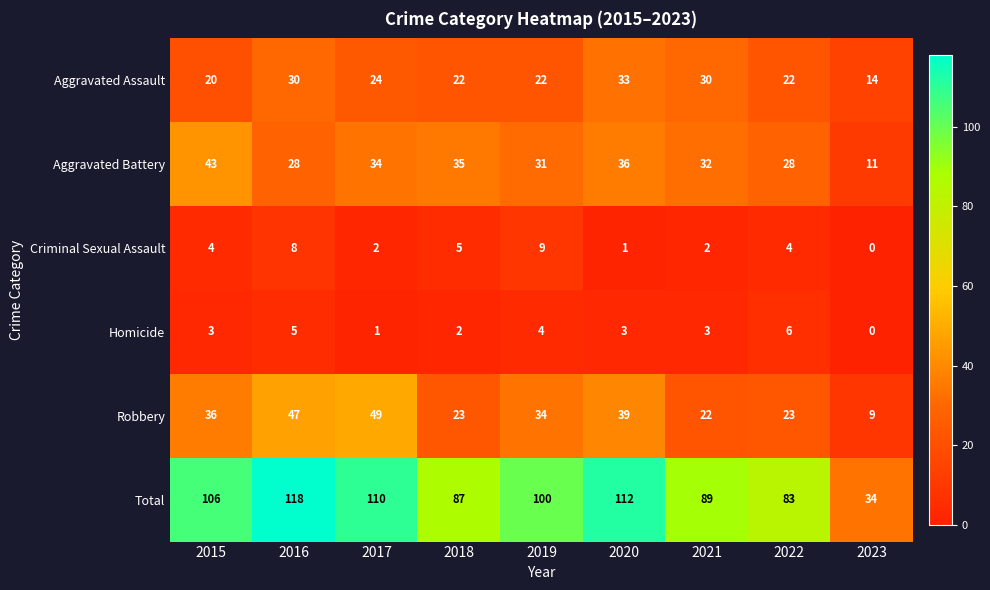

Which label corresponds to the smallest value in the chart?

2023